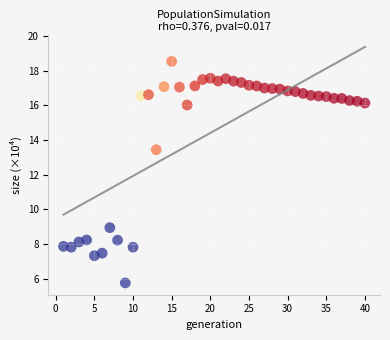

What is the range of X values (max minus min)?

39.0